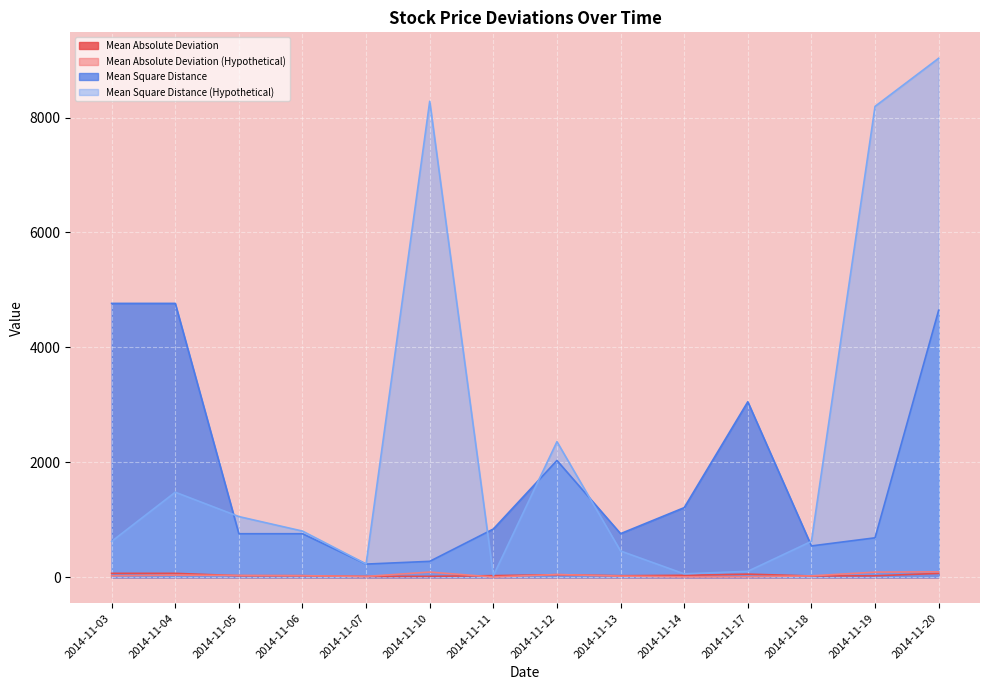

Which series has the largest range (max minus min)?

Mean Square Distance (Hypothetical)